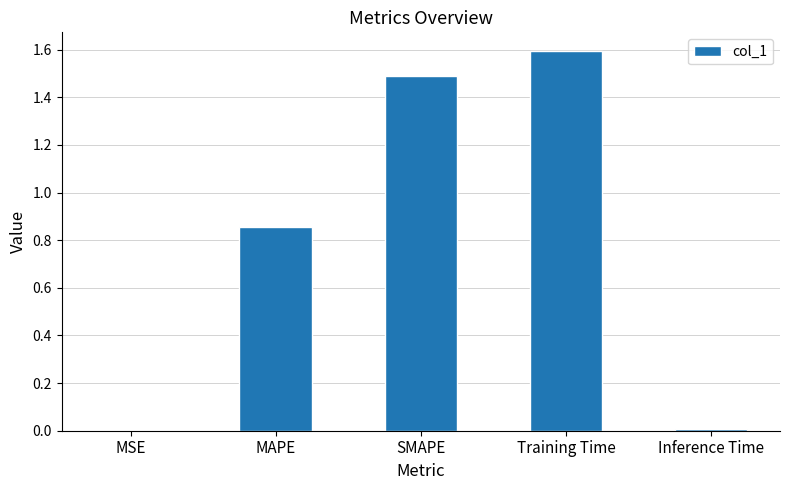

Which has a higher value, Inference Time or MAPE?

MAPE